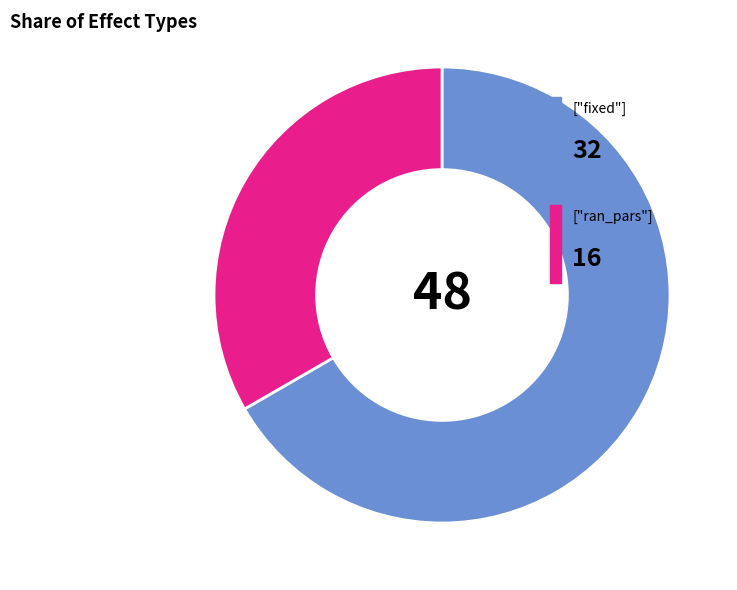

Is there any slice that represents more than half of the pie?

Yes